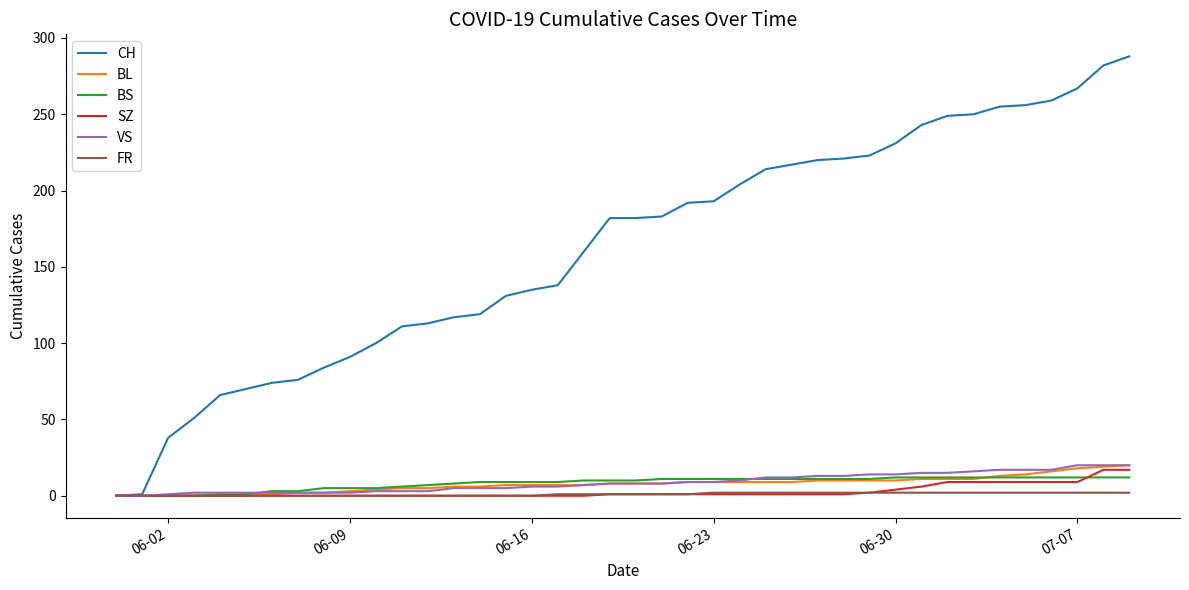

What is the highest value of the VS series?

20